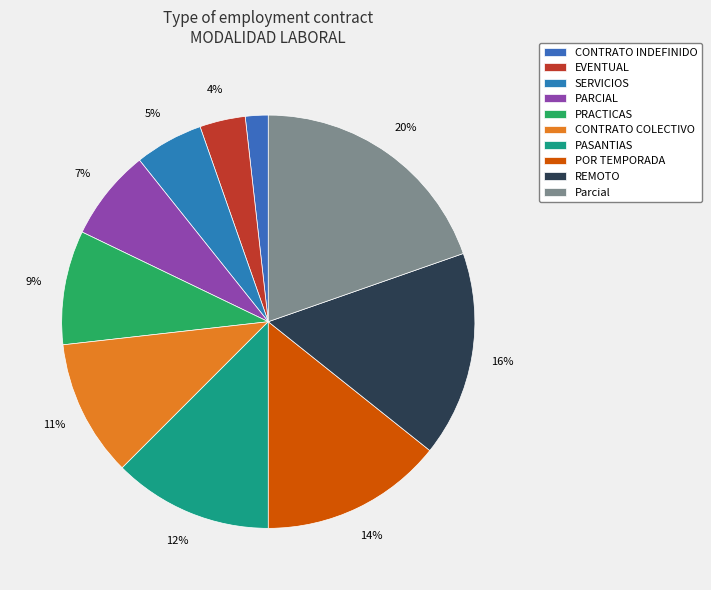

Is EVENTUAL the majority of the pie?

No